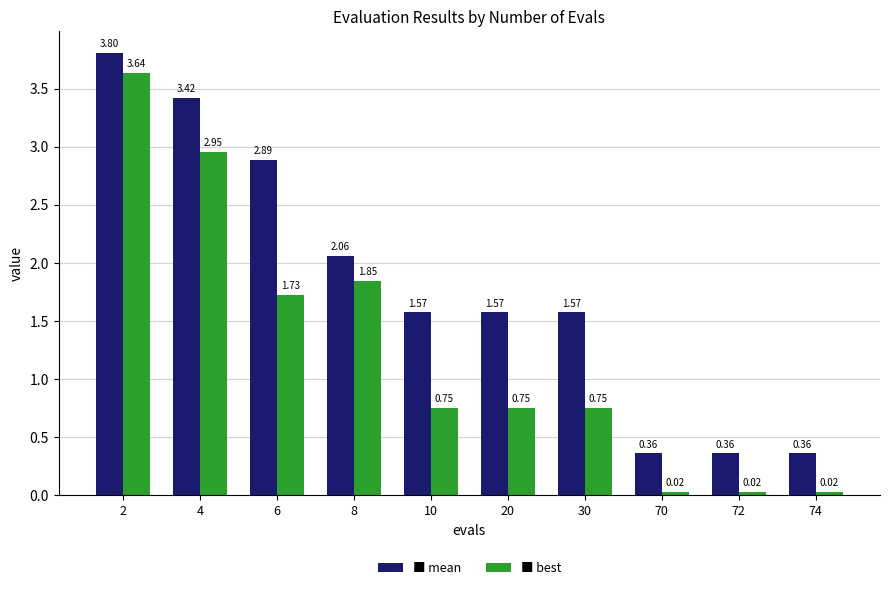

What is the spread (max minus min) of values at 4?

0.5